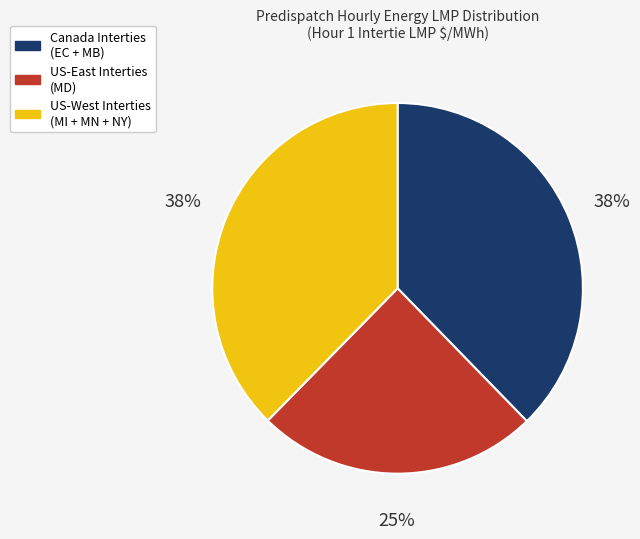

Does any single category account for the majority?

No